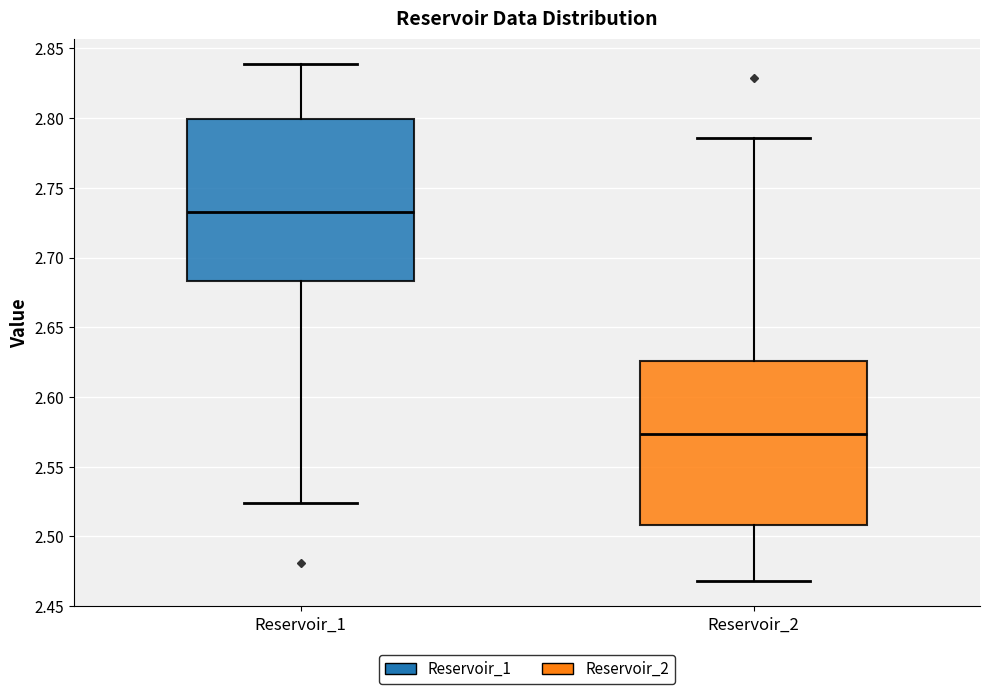

Reading left to right, read every box against the y-axis: the position of its median line, the range the box covers, and the ends of its whiskers. The values are not printed on the chart, so give them approximately, as read against the axis.

Reservoir_1: median 2.730, box 2.685 to 2.800, whiskers 2.525 to 2.840
Reservoir_2: median 2.575, box 2.510 to 2.625, whiskers 2.470 to 2.785